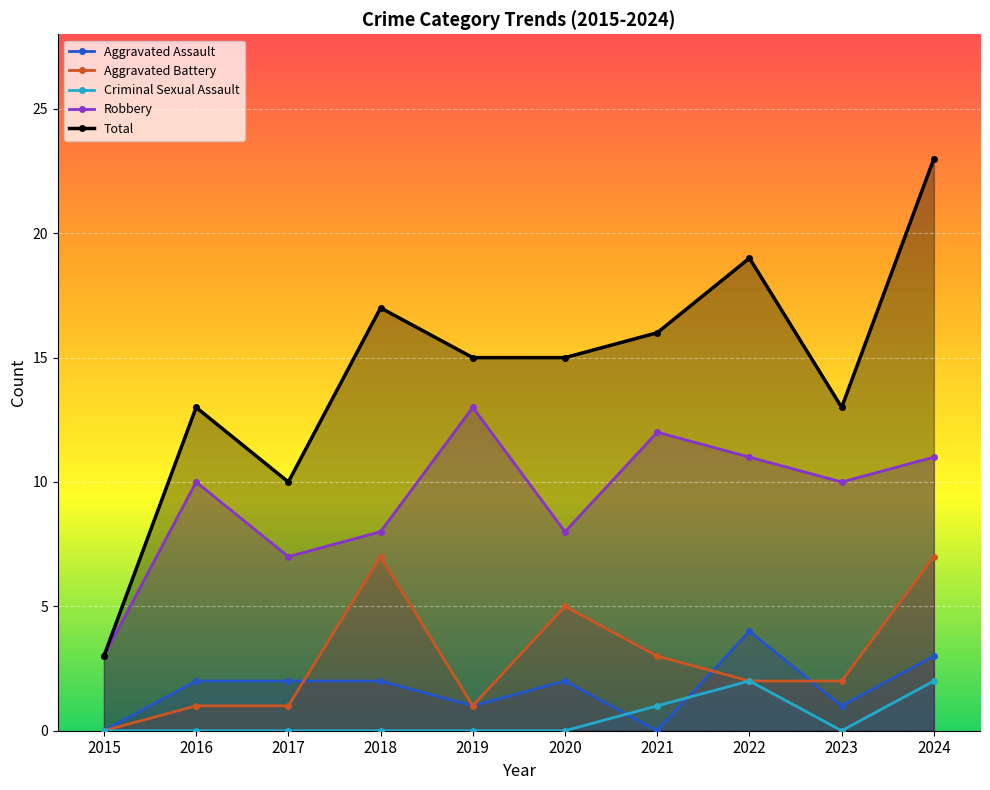

How many lines are shown in the chart?

5